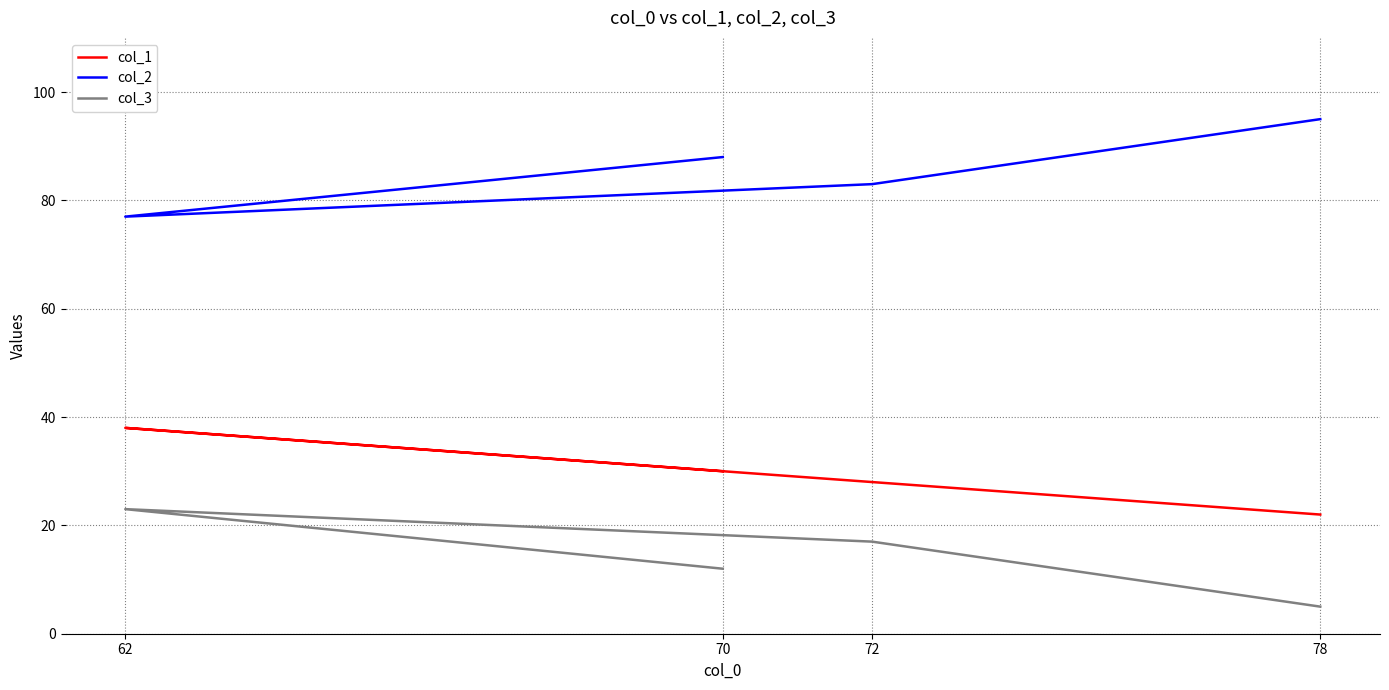

At which category does the chart reach its minimum across all series?

78